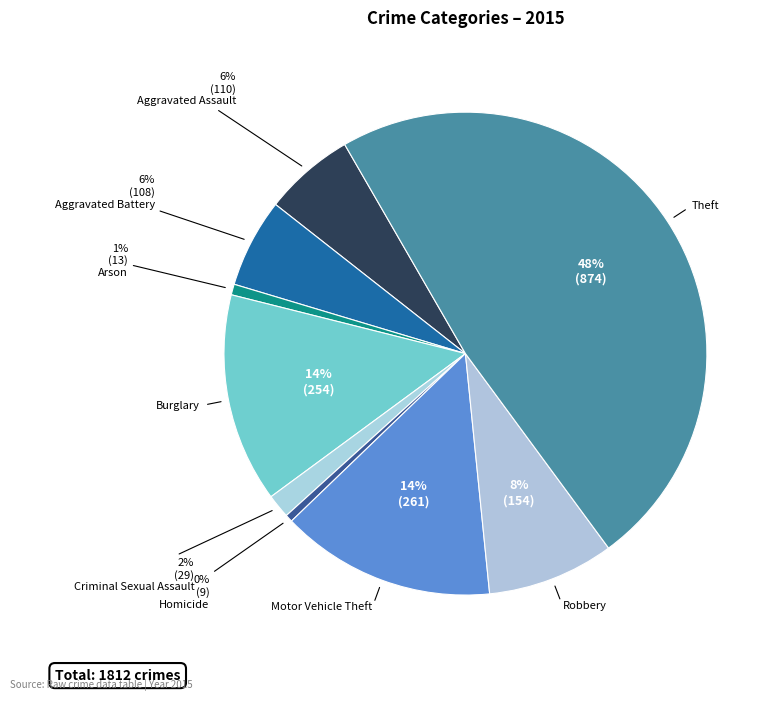

How many slices are in this pie chart?

9